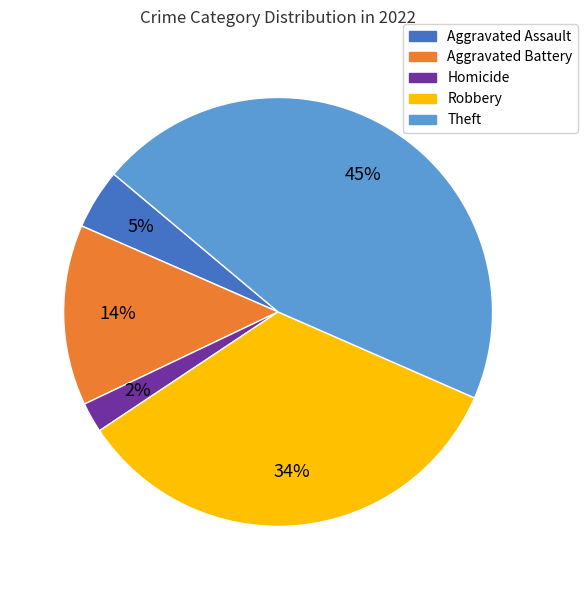

Combined, do Aggravated Assault and Aggravated Battery account for over 50%?

No